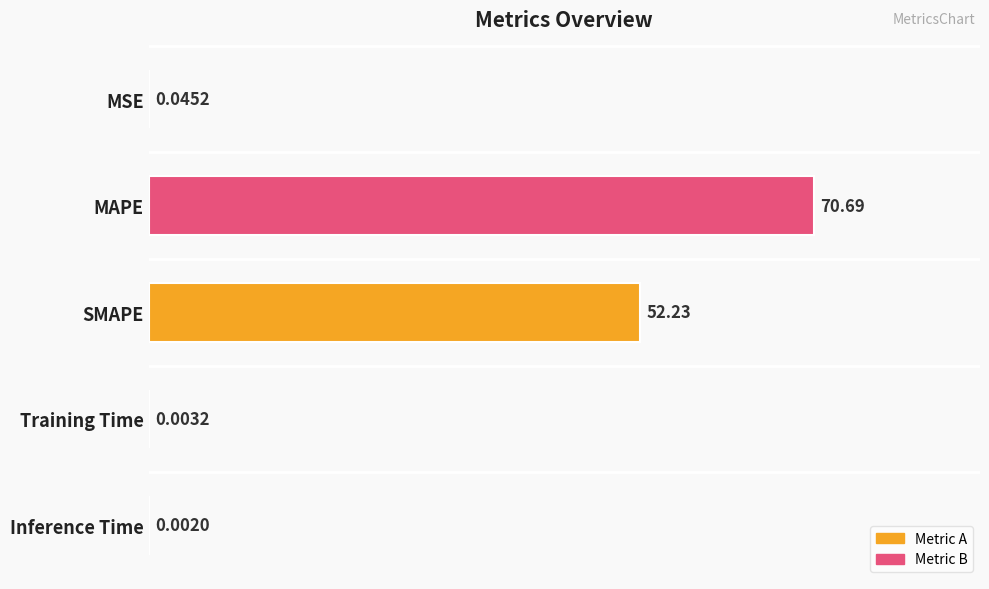

What is the sum of all values?

123.0